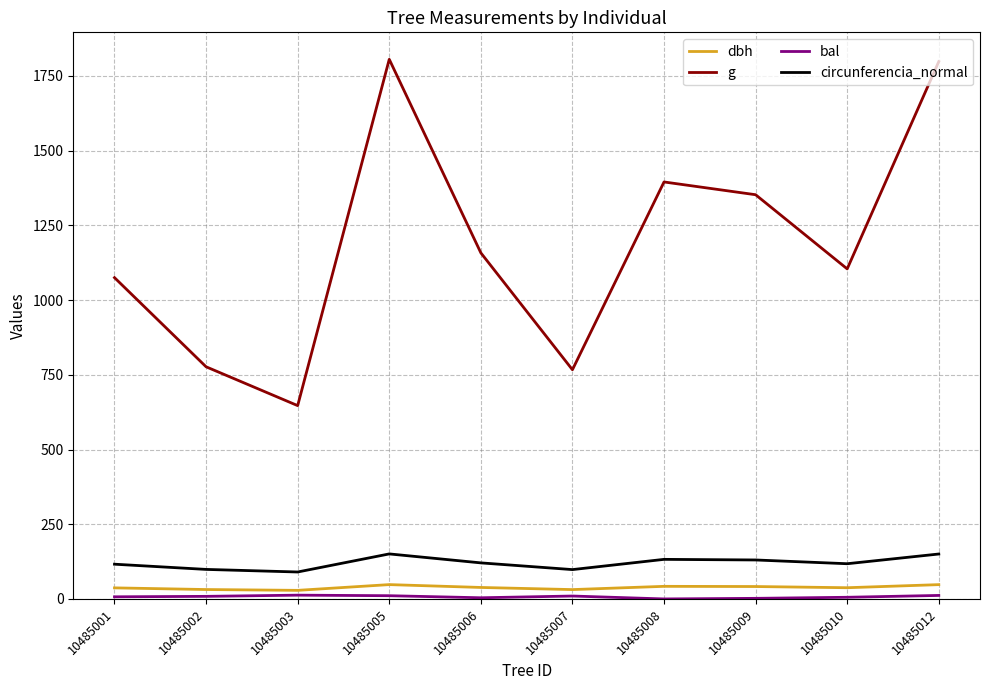

What is the greatest value displayed?

1805.8